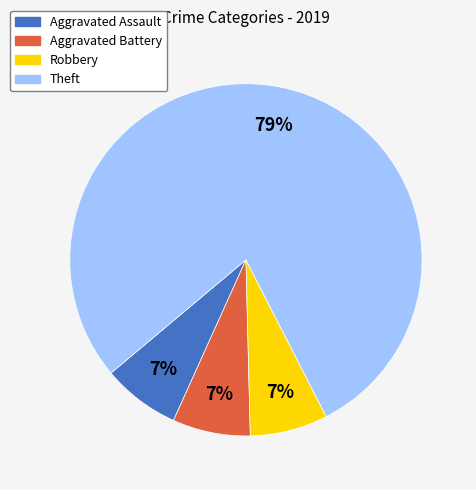

Combined, do Theft and Aggravated Assault account for over 50%?

Yes